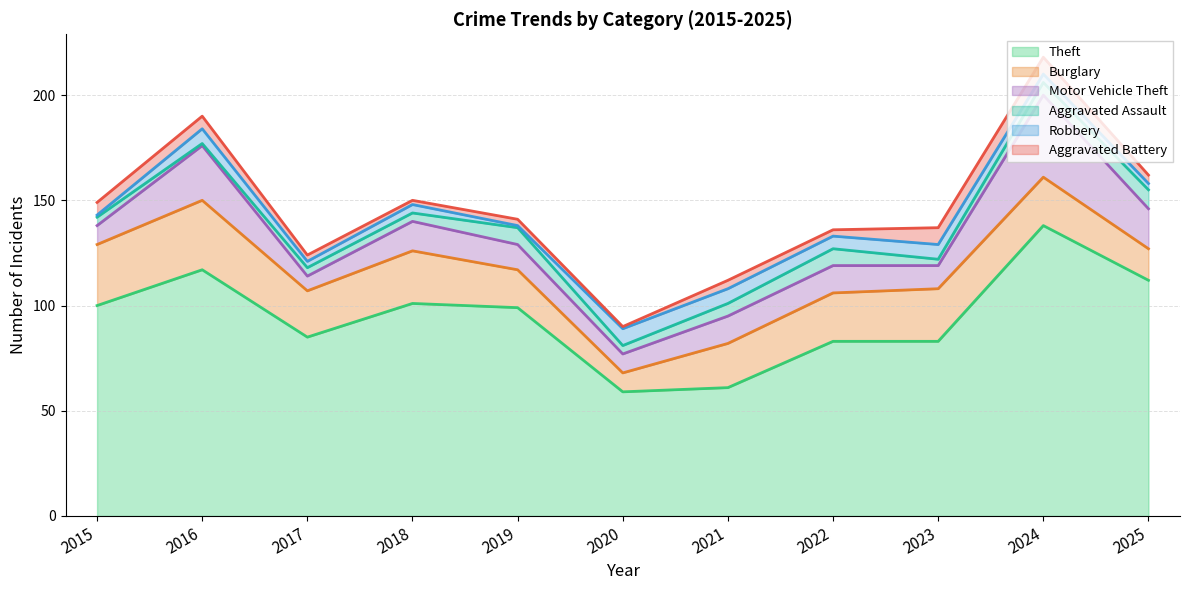

True or false: Motor Vehicle Theft has more than 2 points higher than both neighbors.

True